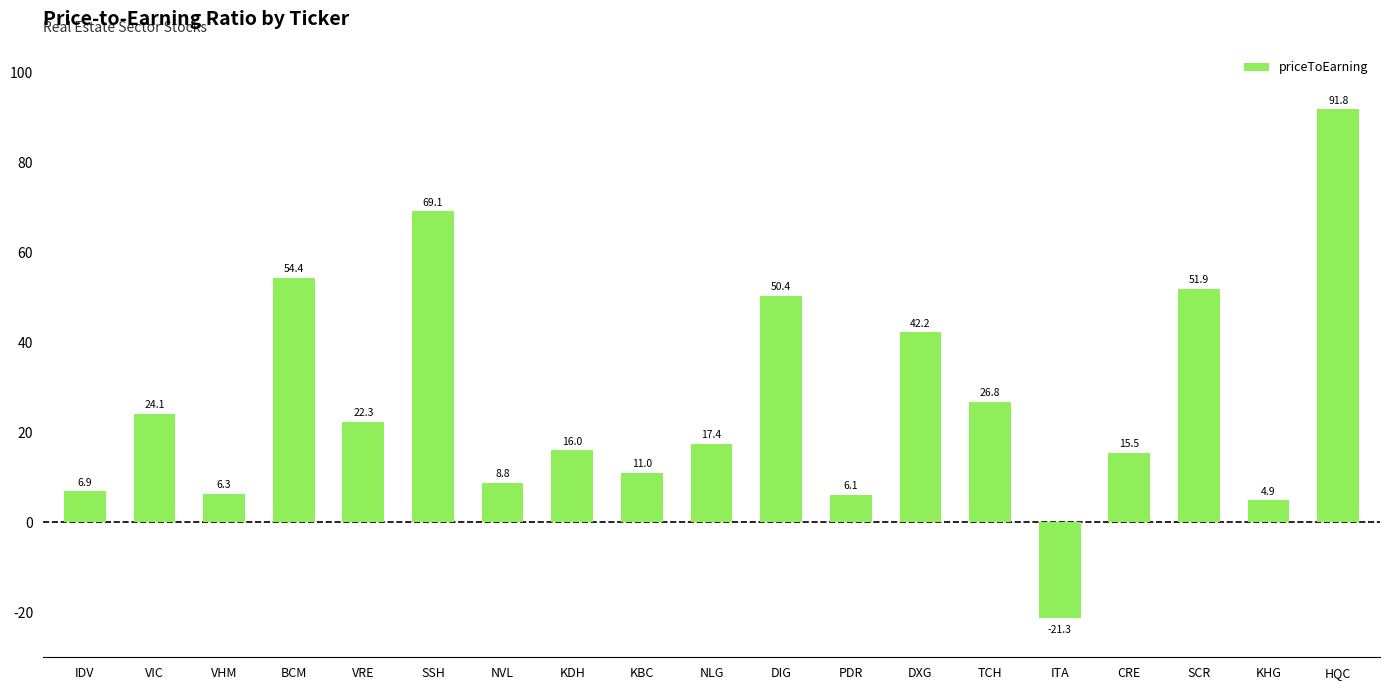

Where is the data nearest to the value 35?

DXG